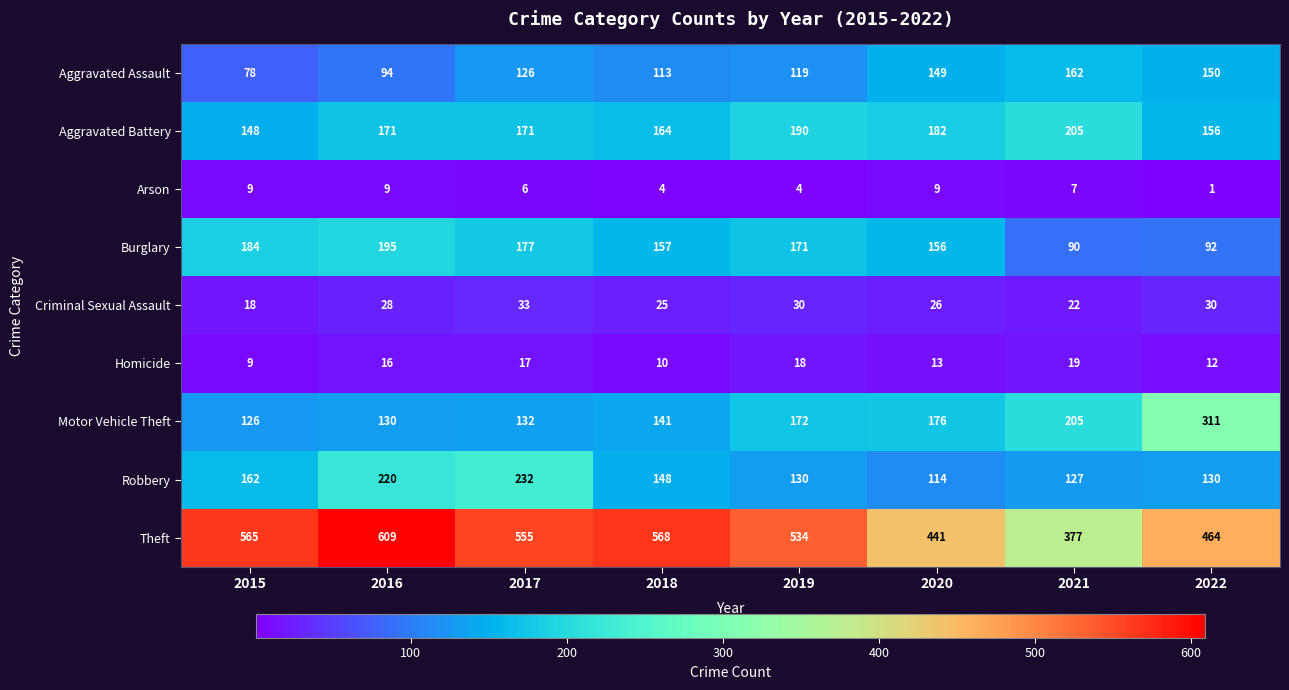

Which series changed the most between 2019 and 2021?

Theft